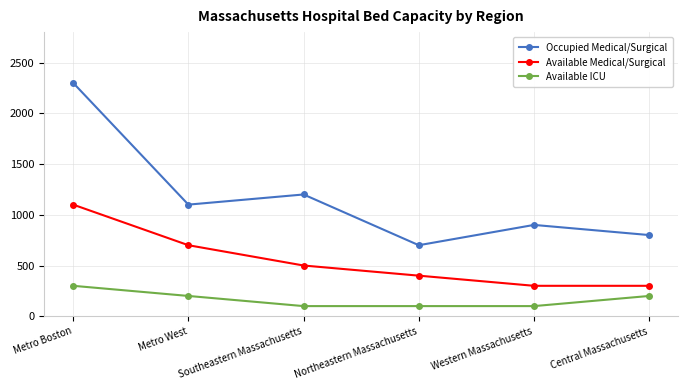

Reading left to right, transcribe all the data shown in this chart.

Occupied Medical/Surgical: Metro Boston=2300	Metro West=1100	Southeastern Massachusetts=1200	Northeastern Massachusetts=700	Western Massachusetts=900	Central Massachusetts=800
Available Medical/Surgical: Metro Boston=1100	Metro West=700	Southeastern Massachusetts=500	Northeastern Massachusetts=400	Western Massachusetts=300	Central Massachusetts=300
Available ICU: Metro Boston=300	Metro West=200	Southeastern Massachusetts=100	Northeastern Massachusetts=100	Western Massachusetts=100	Central Massachusetts=200